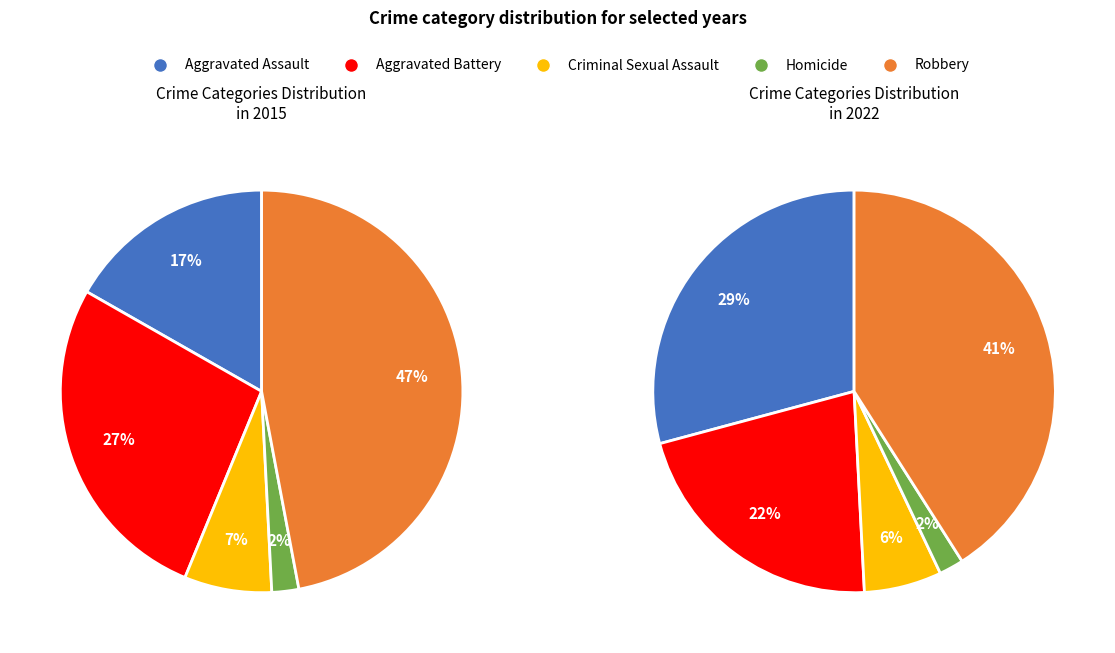

Combined, what portion of the pie is Homicide and Aggravated Assault?

18.9%